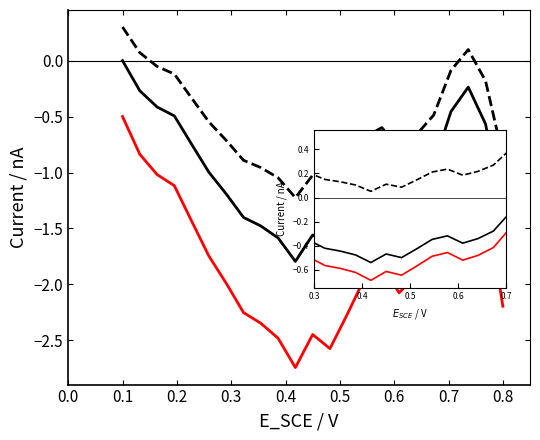

How many values in col_1 (dashed) are below zero?

20